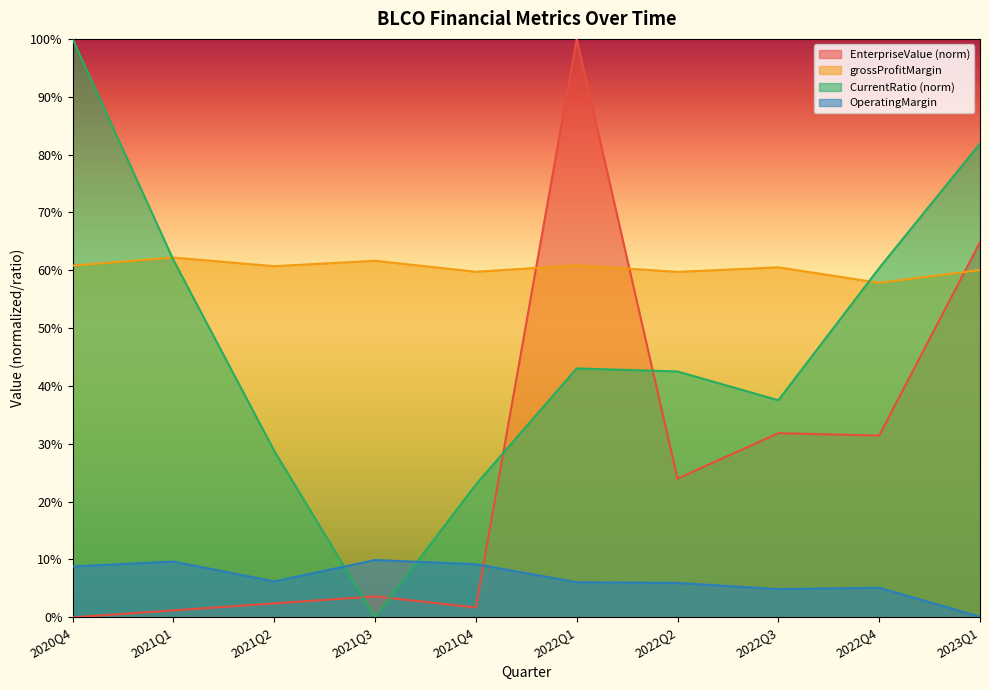

List the labels in order of CurrentRatio value, smallest first.

2021Q3, 2021Q4, 2021Q2, 2022Q3, 2022Q2, 2022Q1, 2022Q4, 2021Q1, 2023Q1, 2020Q4